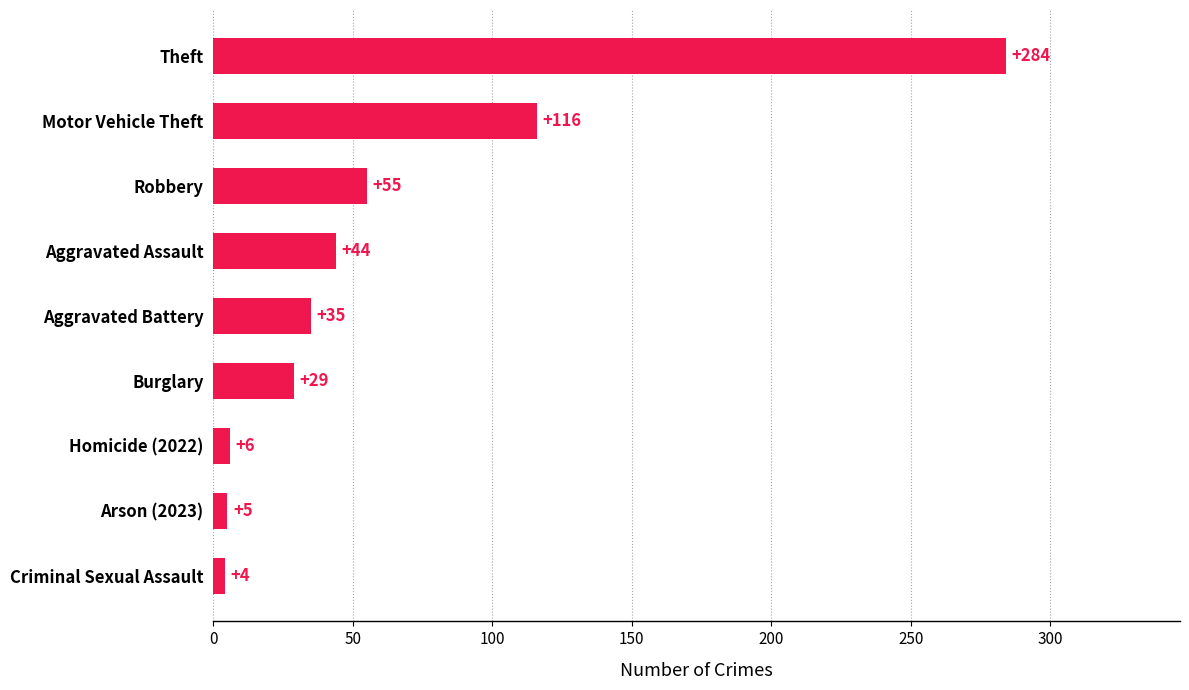

What is the maximum value shown in the chart?

284